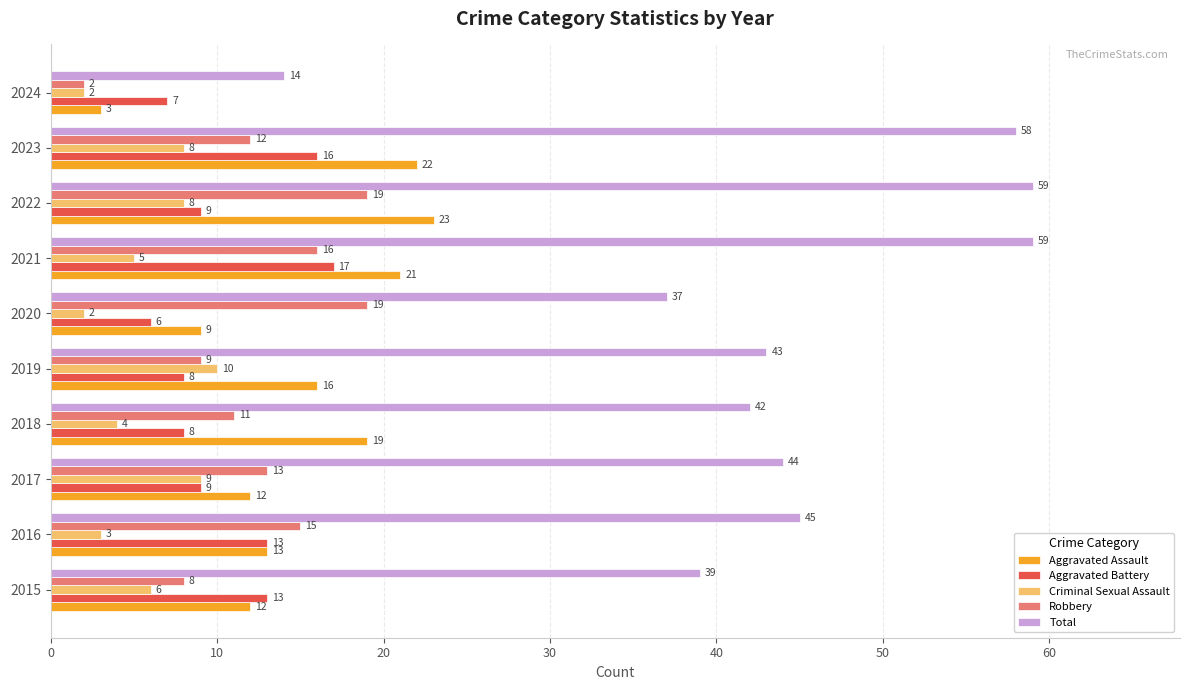

How many values in the Aggravated Assault series are below 16?

5